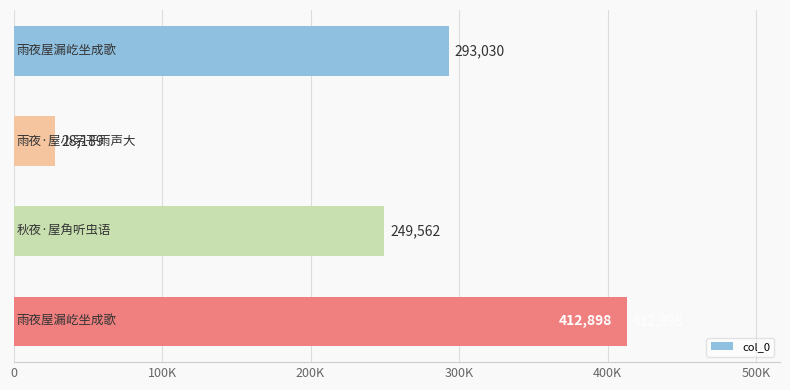

Does the chart contain any negative values?

No